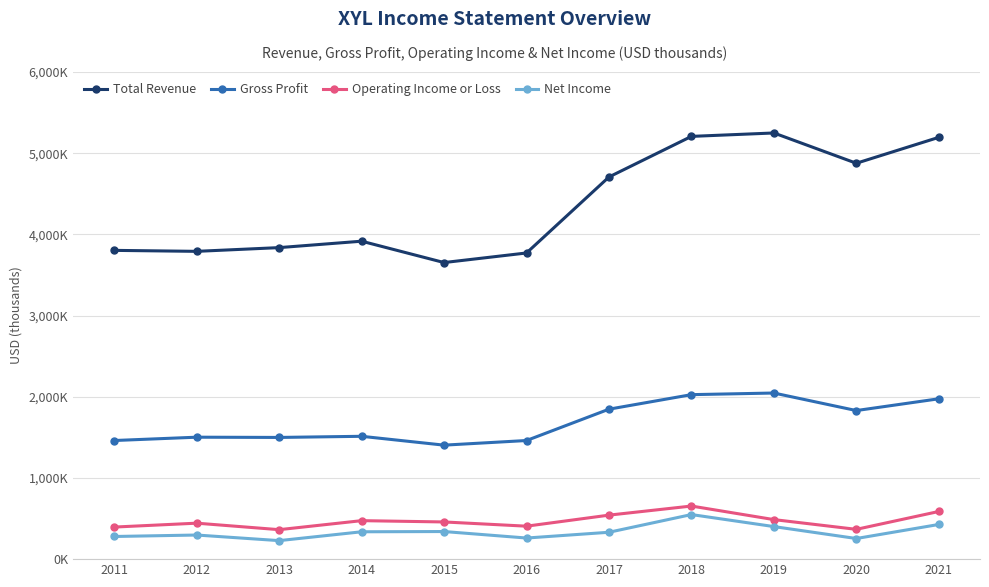

Rank the series by their maximum value, from lowest to highest.

Net Income, Operating Income or Loss, Gross Profit, Total Revenue